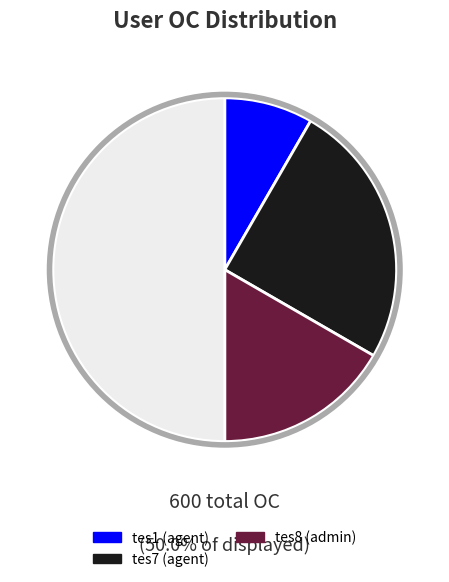

Count the number of slices in the pie.

4